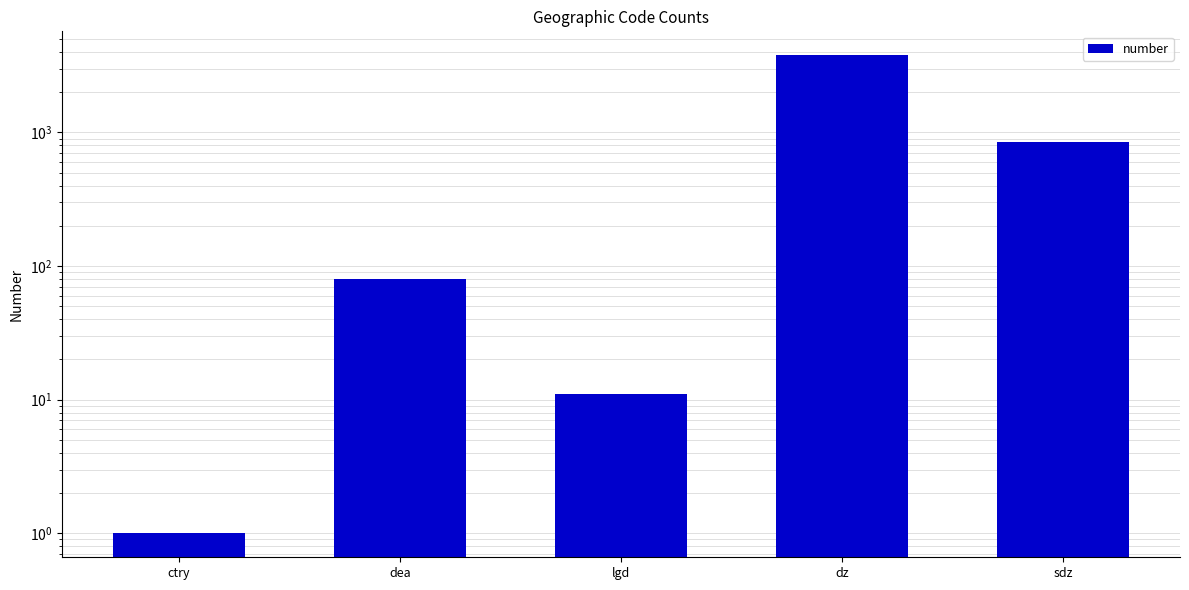

How many categories are shown in the chart?

5